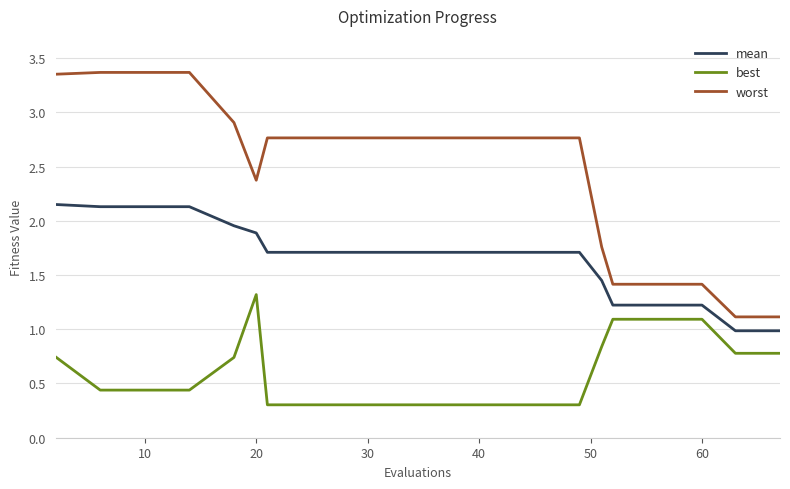

Does the chart have visible grid lines?

Yes